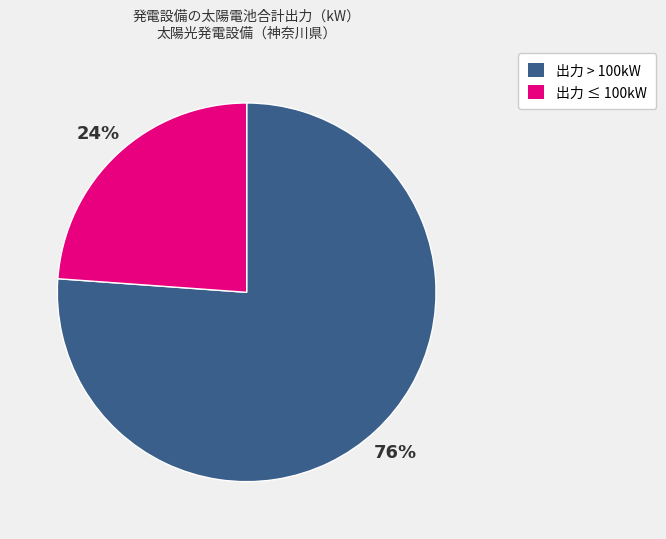

What is the ratio of the value at 出力 ≤ 100kW to the value at 出力 > 100kW?

0.3